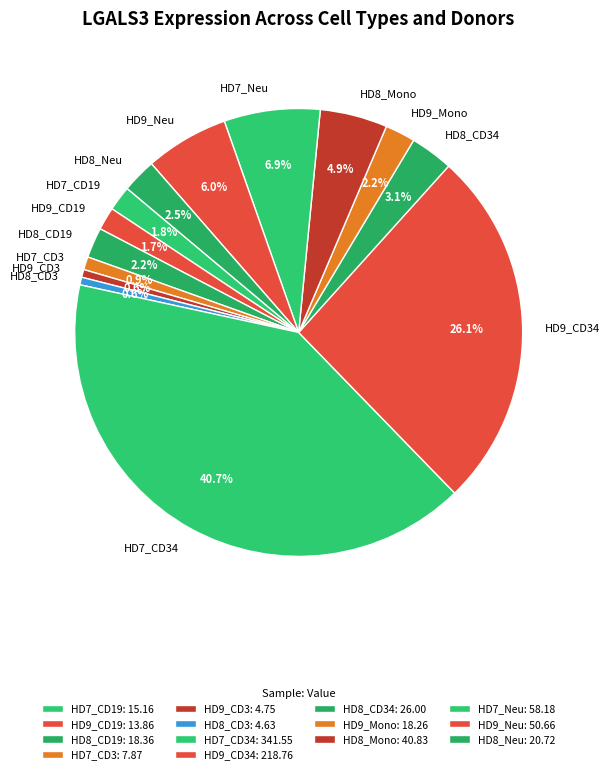

What percentage do HD8_CD19 and HD8_Neu together represent?

4.7%